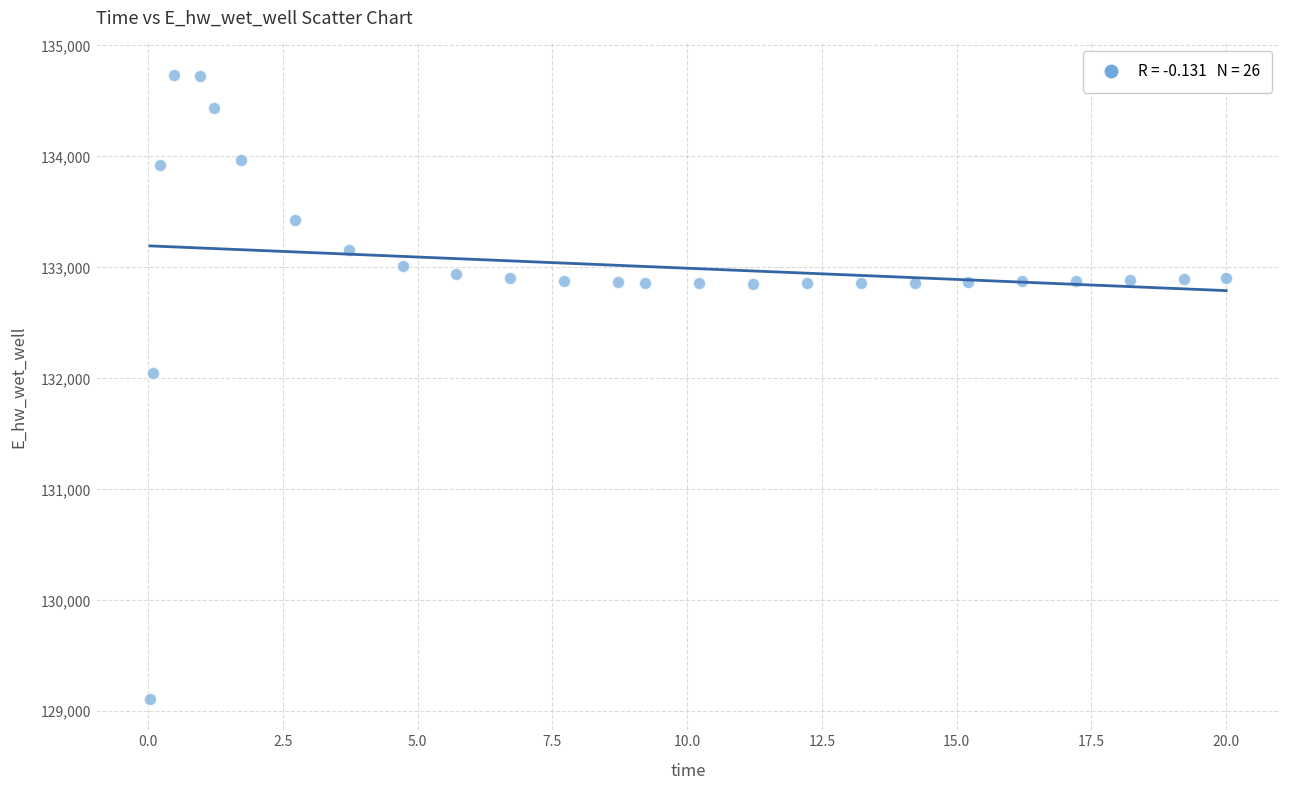

What is the range of X values (max minus min)?

20.0